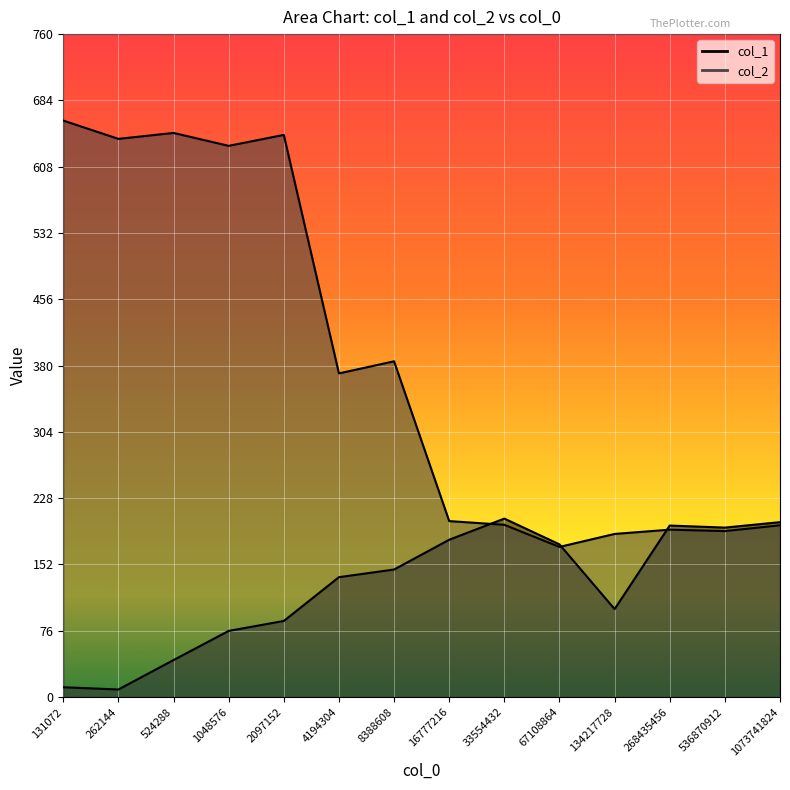

Which series has the widest spread of values?

col_2